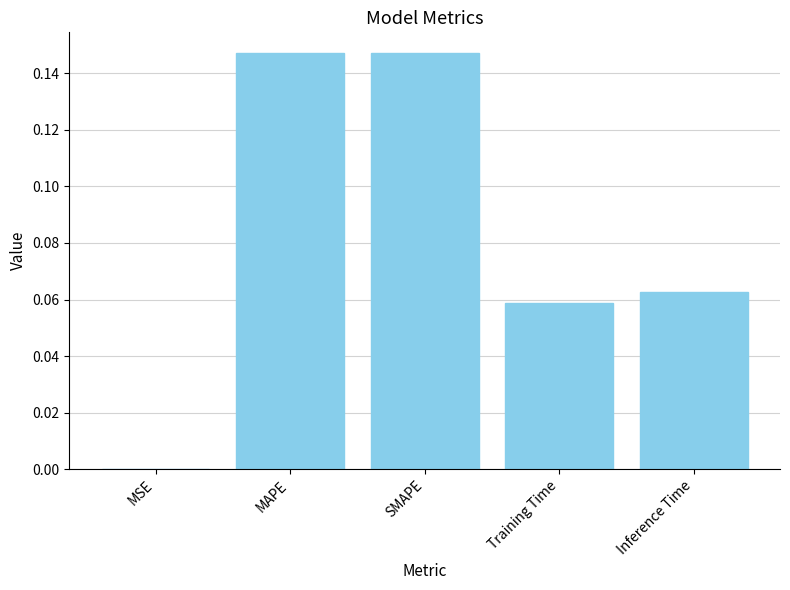

Where is the data nearest to the value 0?

MSE